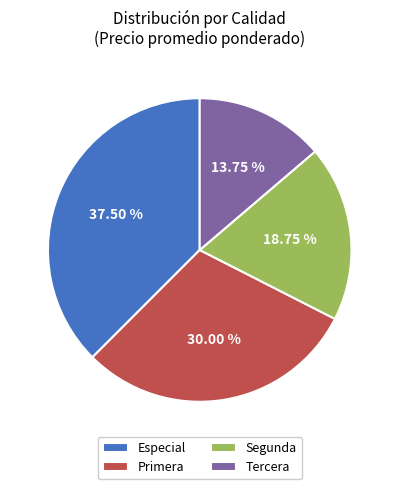

The Segunda slice represents 19% of the pie. True or false?

True